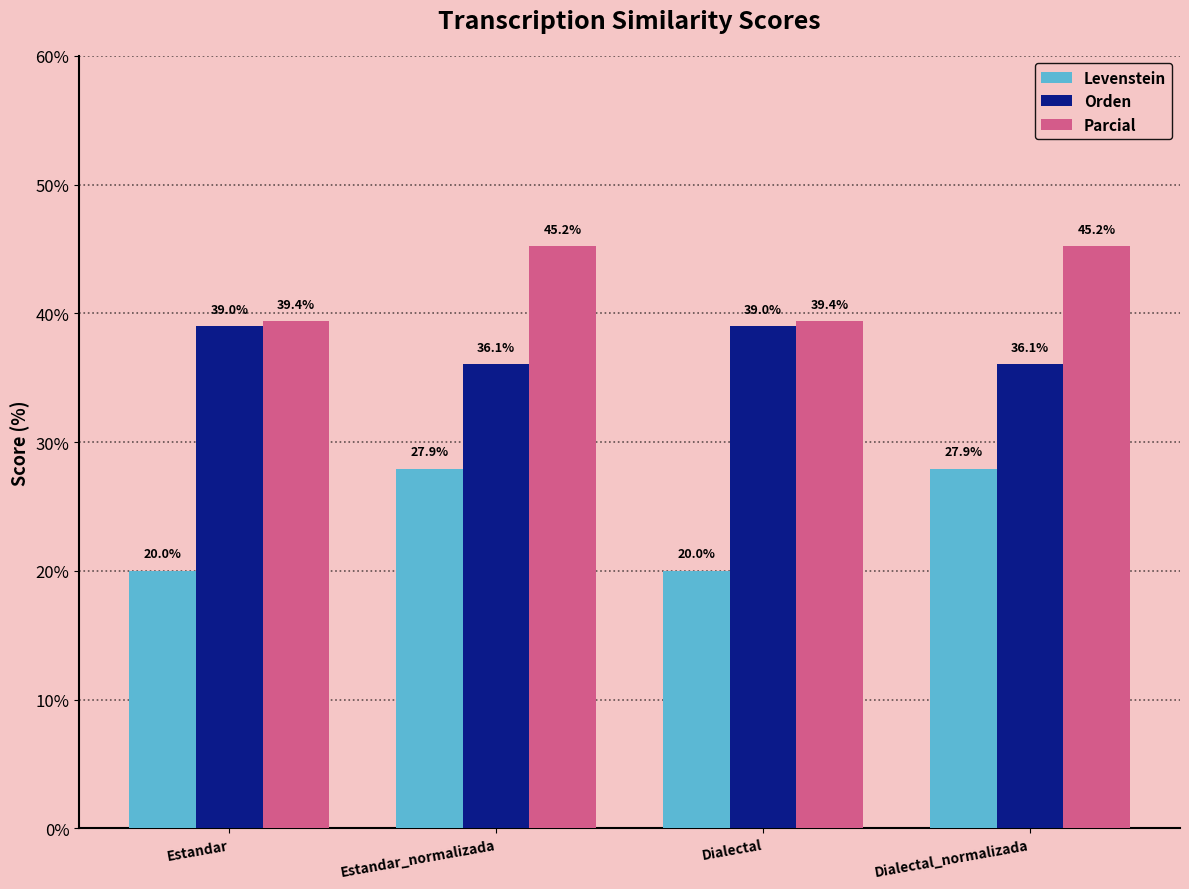

How many data points does each series have?

4